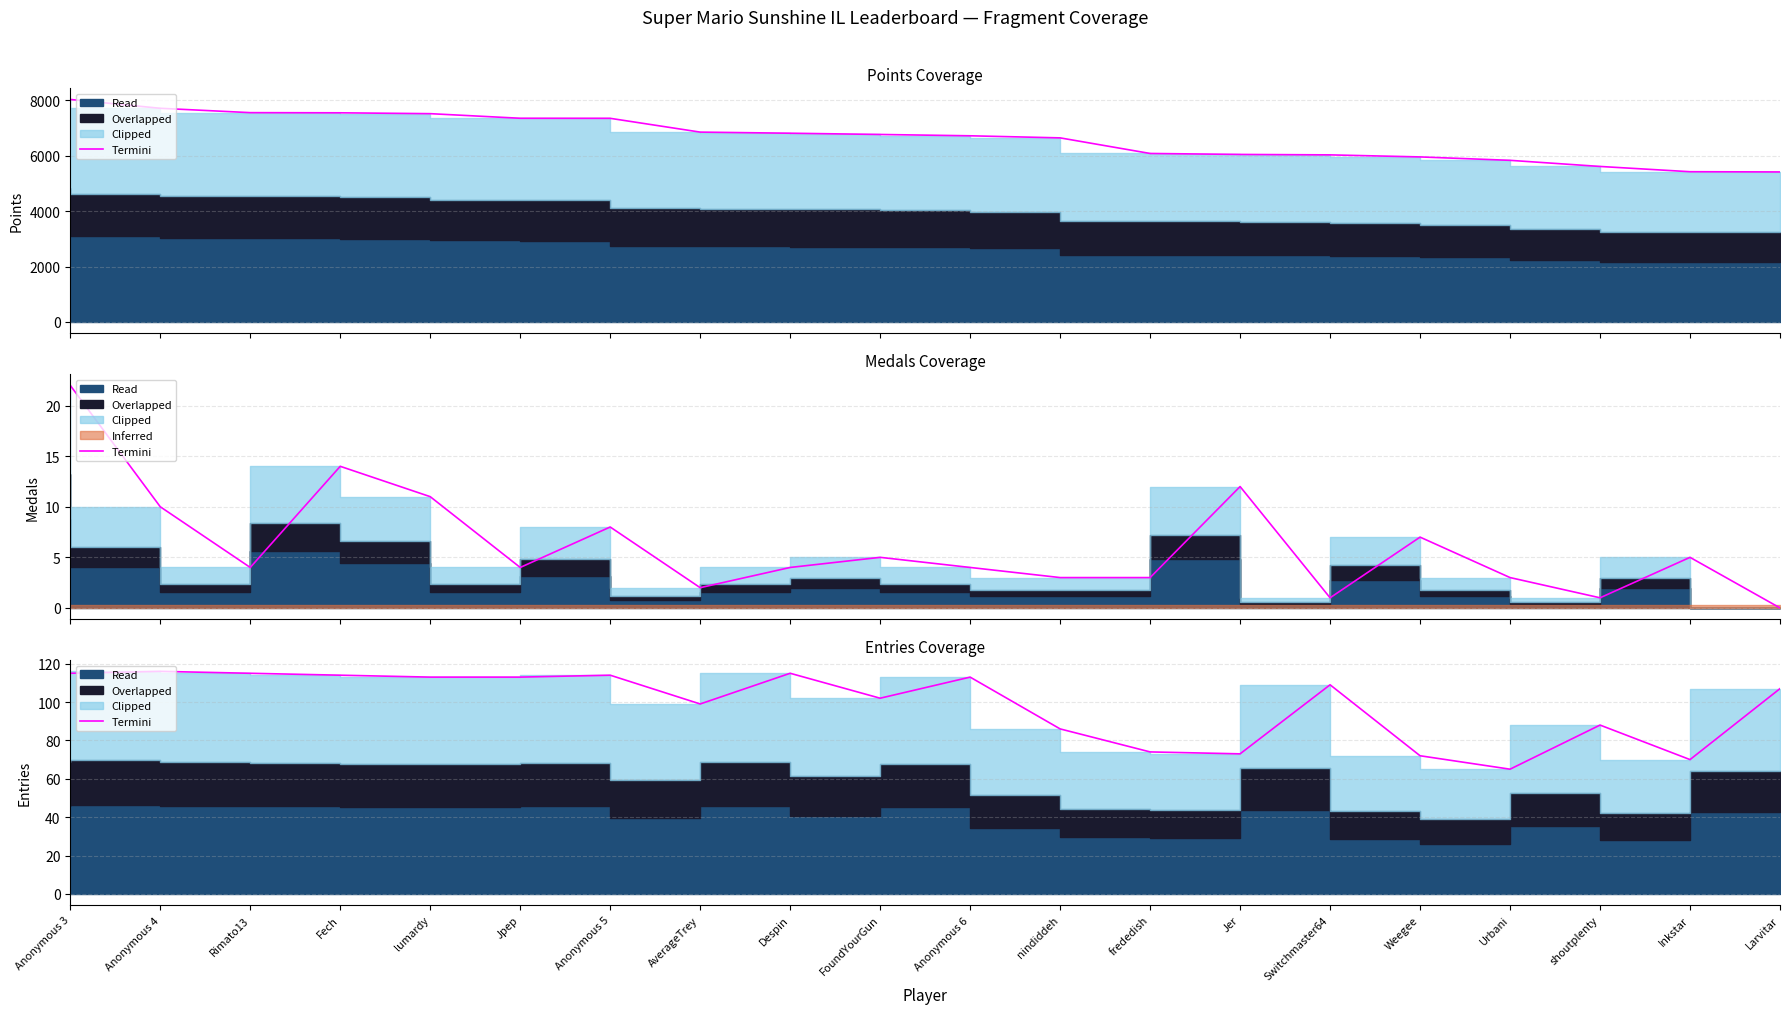

What is the value of the 6th point from the left?

113